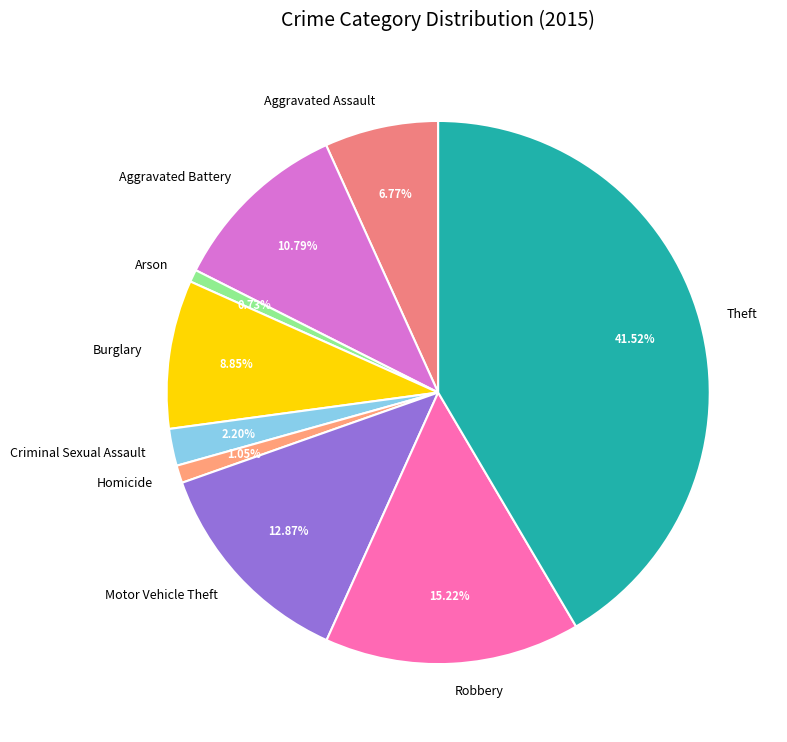

The Theft slice represents 42% of the pie. True or false?

True